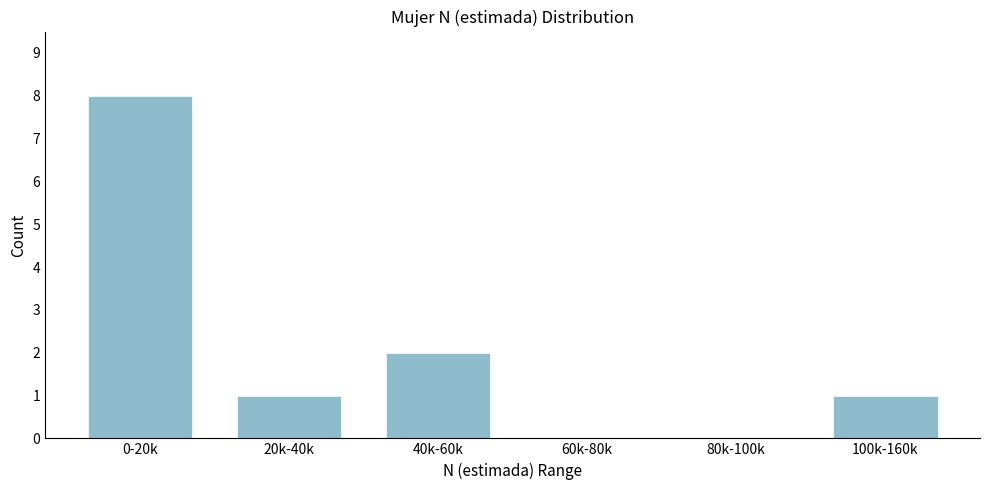

Reading left to right, list all the values displayed in this chart.

0-20k=8	20k-40k=1	40k-60k=2	60k-80k=0	80k-100k=0	100k-160k=1